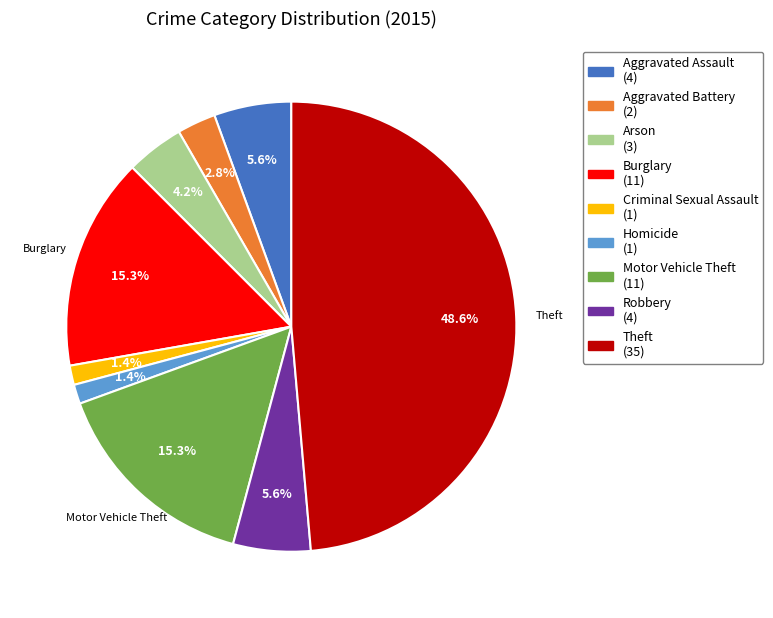

To the nearest percent, what percentage of the pie is Aggravated Assault?

6%